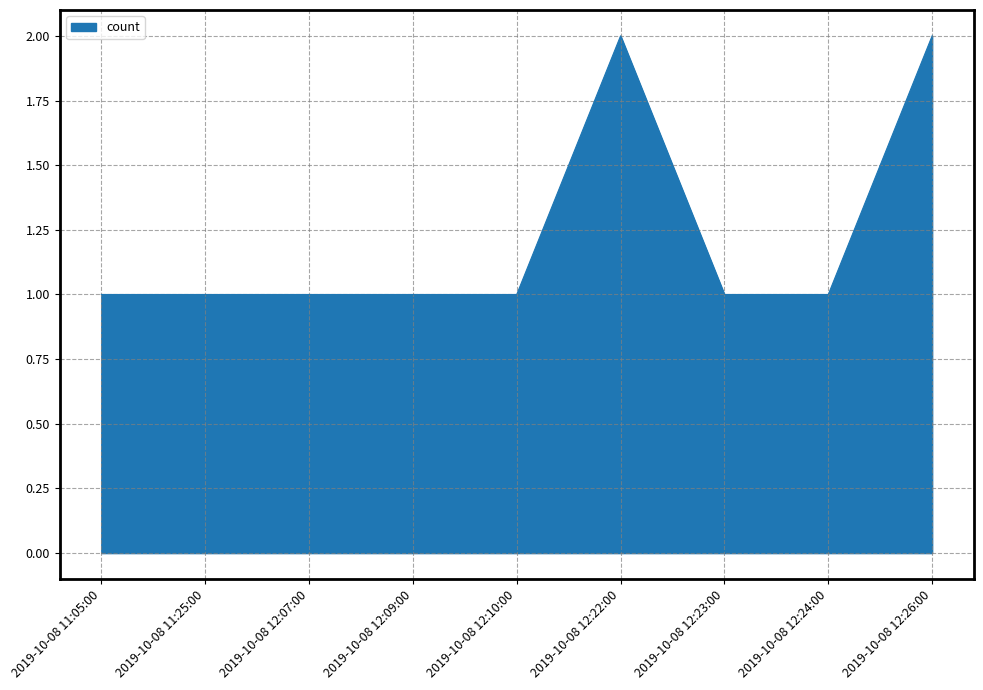

The chart shows a value of 2 at 2019-10-08 12:22:00. True or false?

True